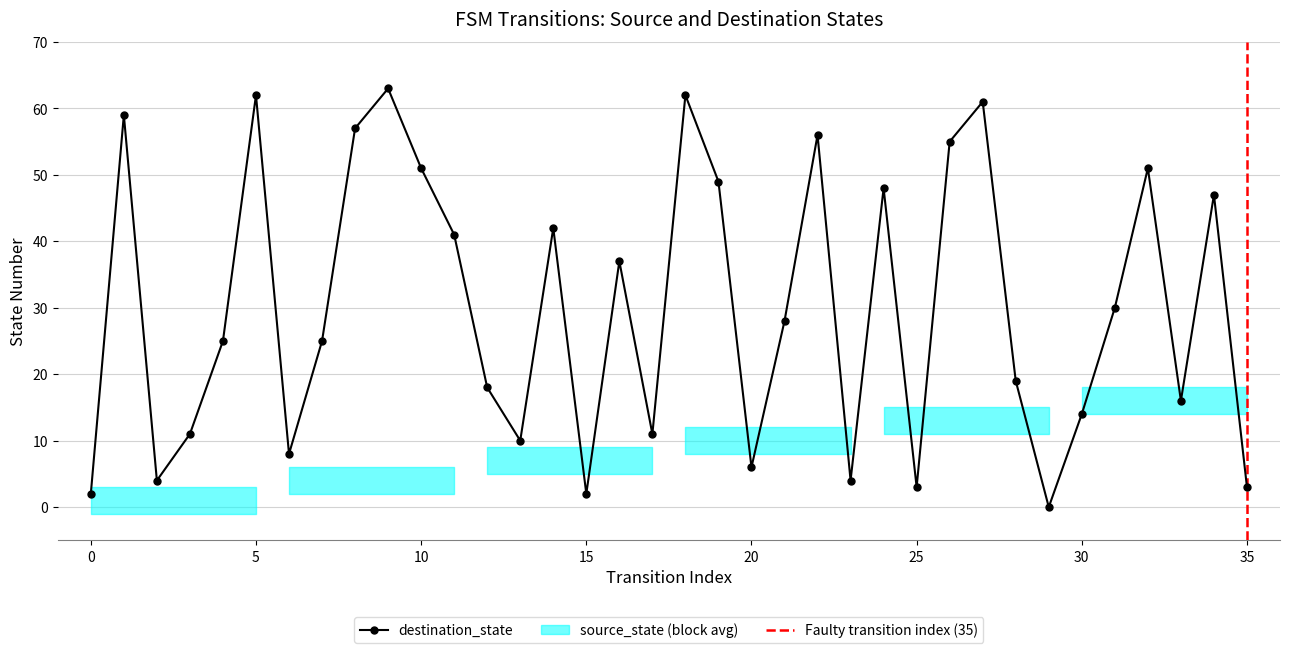

How many values in the destination_state series are below 28?

18